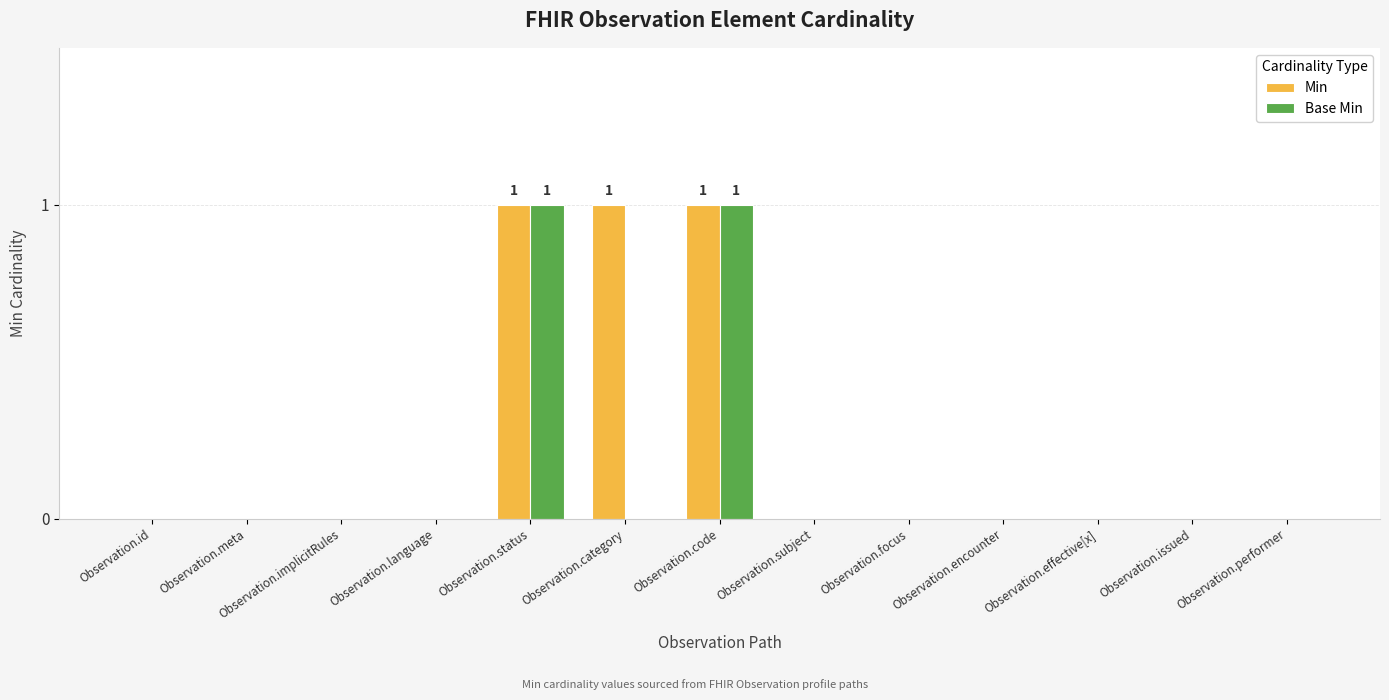

The value of Base Min at Observation.implicitRules is -1. True or false?

False